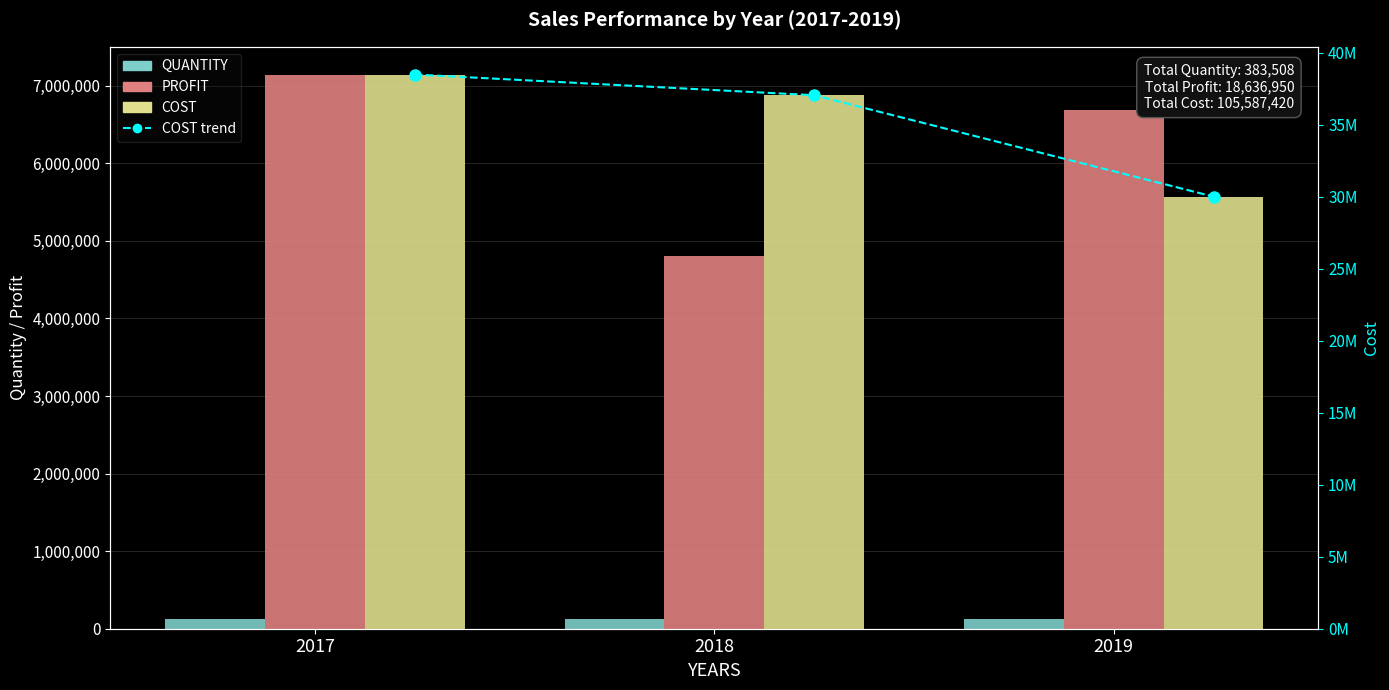

At which category does the chart reach its minimum across all series?

2018